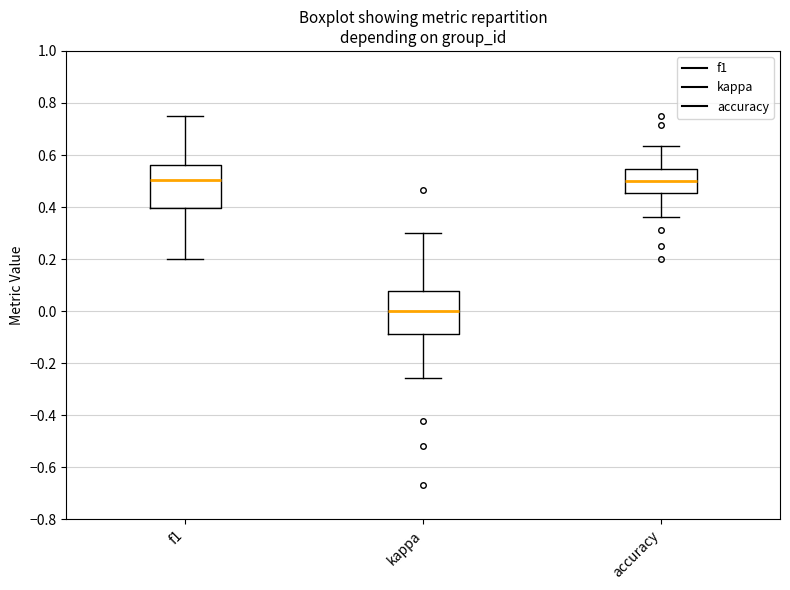

Reading left to right, read every box against the y-axis: the position of its median line, the range the box covers, and the ends of its whiskers. The values are not printed on the chart, so give them approximately, as read against the axis.

f1: median 0.50, box 0.40 to 0.56, whiskers 0.20 to 0.76
kappa: median 0.00, box -0.08 to 0.08, whiskers -0.26 to 0.30
accuracy: median 0.50, box 0.46 to 0.54, whiskers 0.36 to 0.64